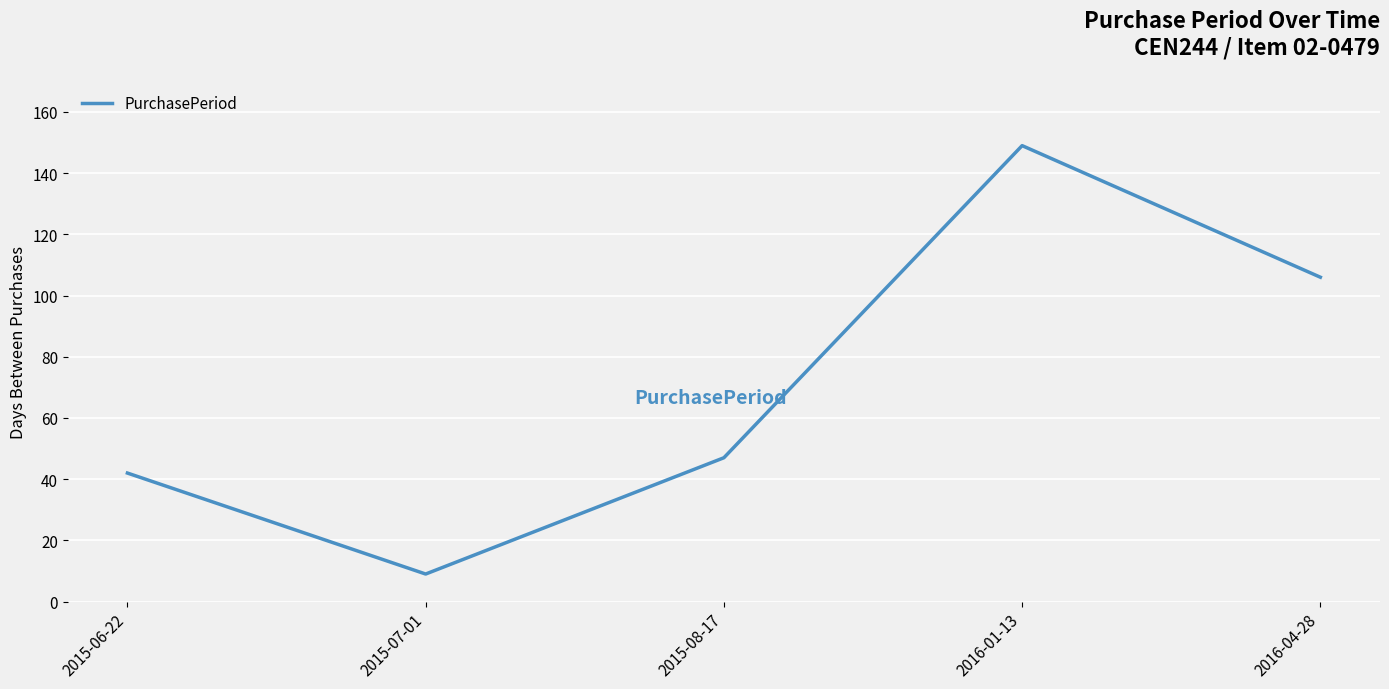

Does the chart display data point markers on the line(s)?

No